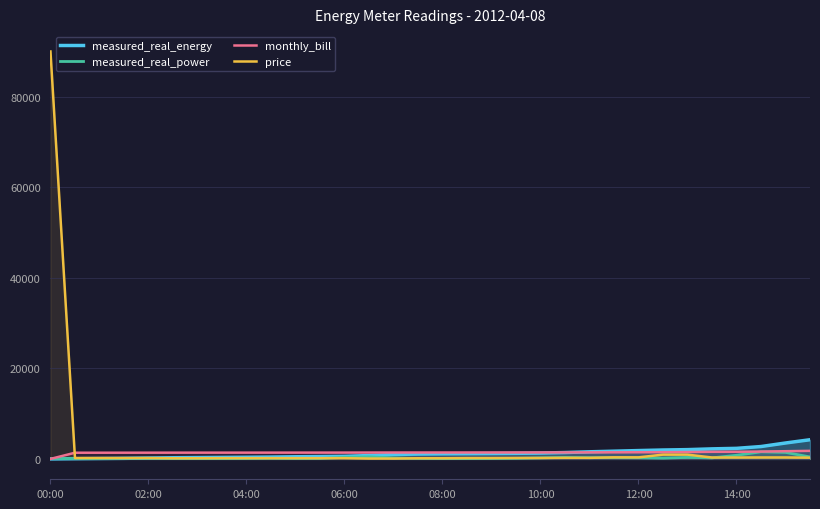

Which has a higher value, 15 or 10?

15